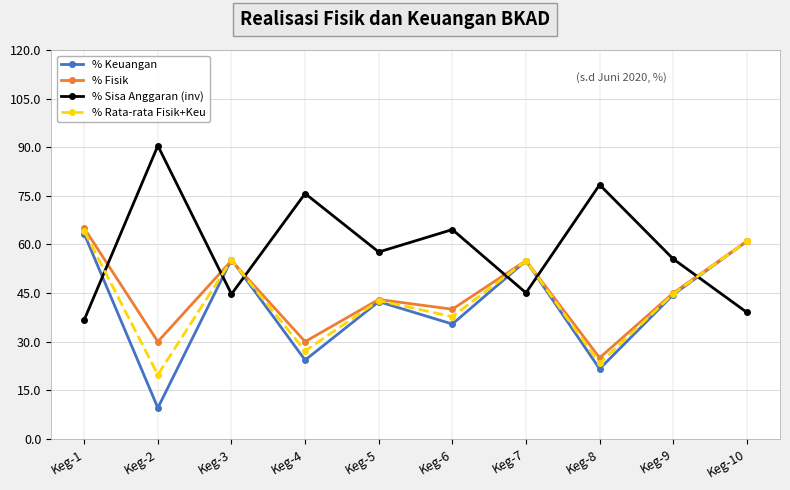

What is the spread (max minus min) of values at Keg-5?

15.3